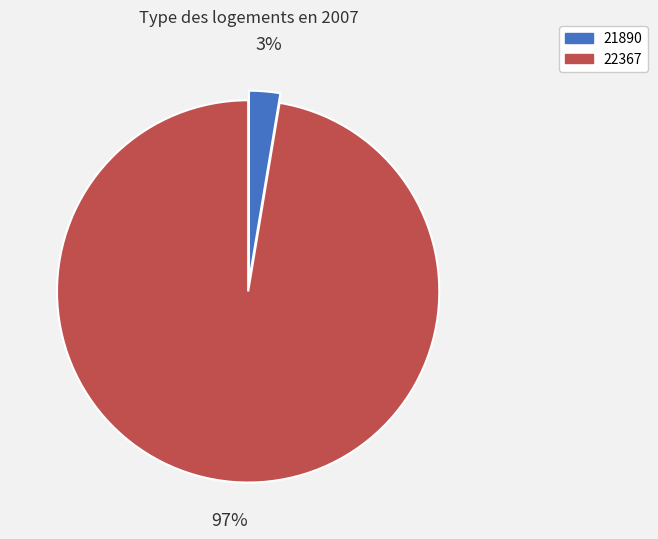

What is the smallest slice in the pie chart?

21890